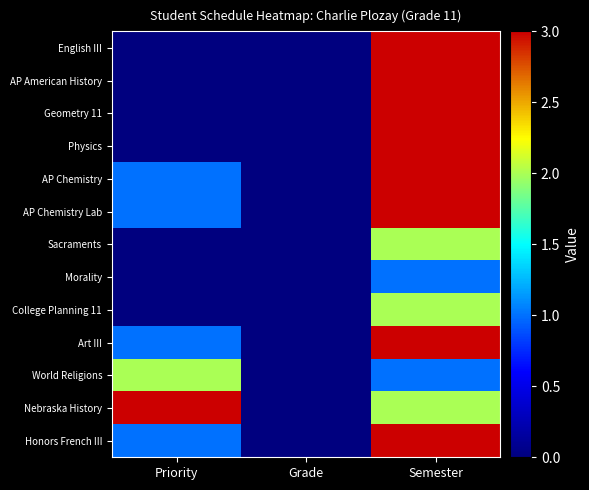

At how many categories does at least one series exceed 0?

2